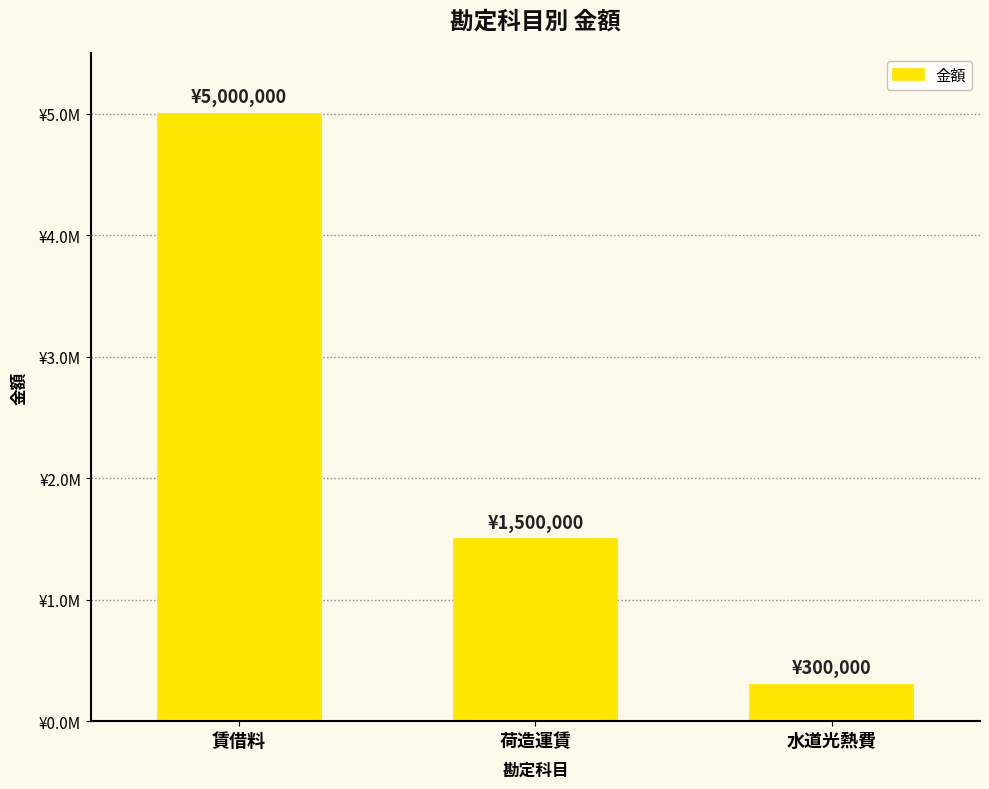

Rank the categories by value from highest to lowest.

賃借料, 荷造運賃, 水道光熱費